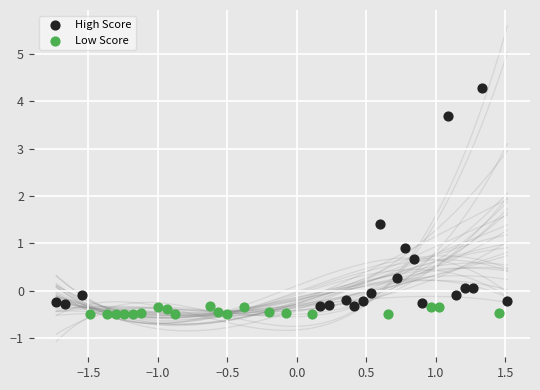

Which series contains the highest Y value?

High Score